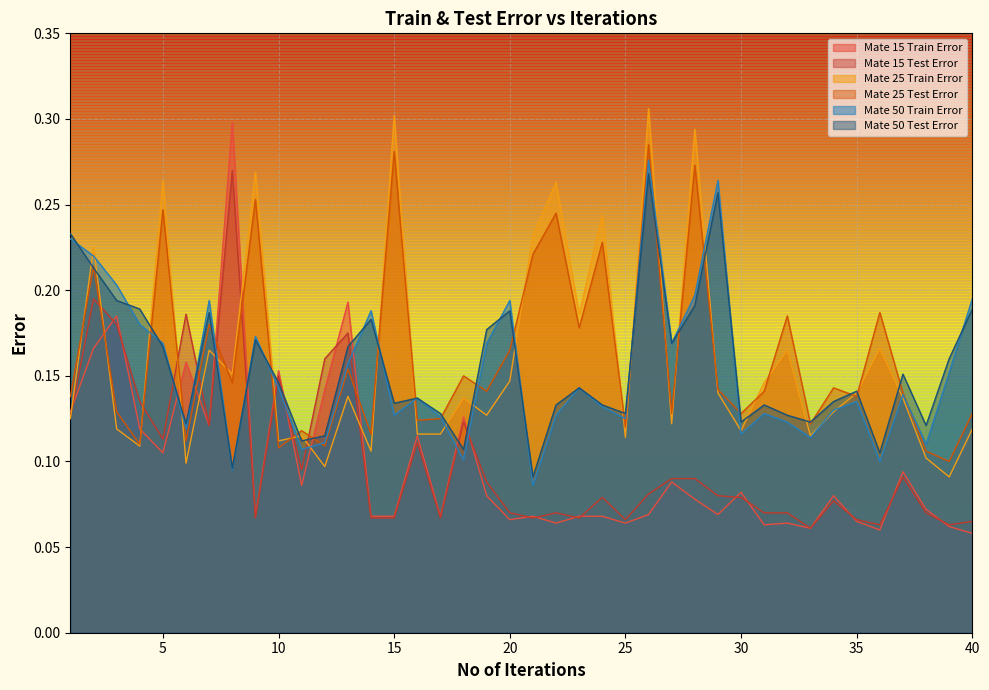

Where is the first local maximum for Mate 50 Test Error?

7